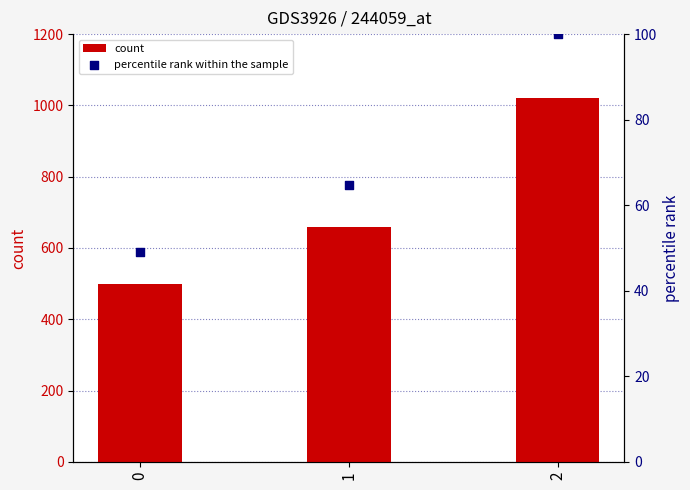

Is the value of count at 2 greater than the value of percentile rank within the sample at 2?

Yes